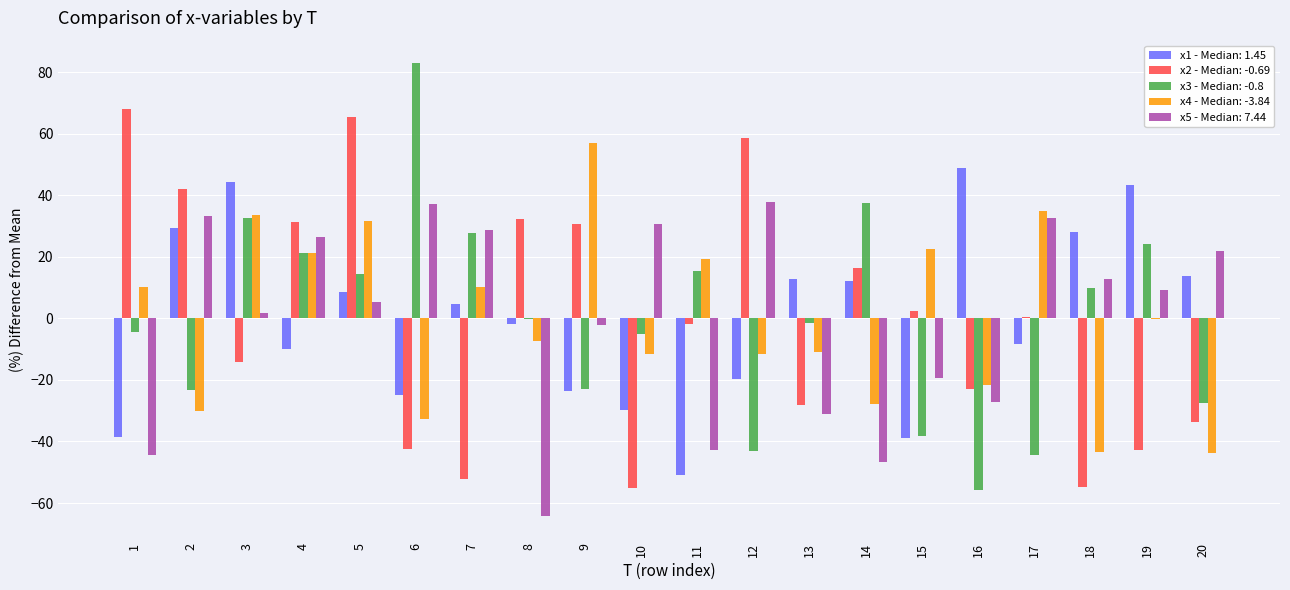

Is the value of x3 - Median: -0.8 at 3 greater than the value of x2 - Median: -0.69 at 11?

Yes